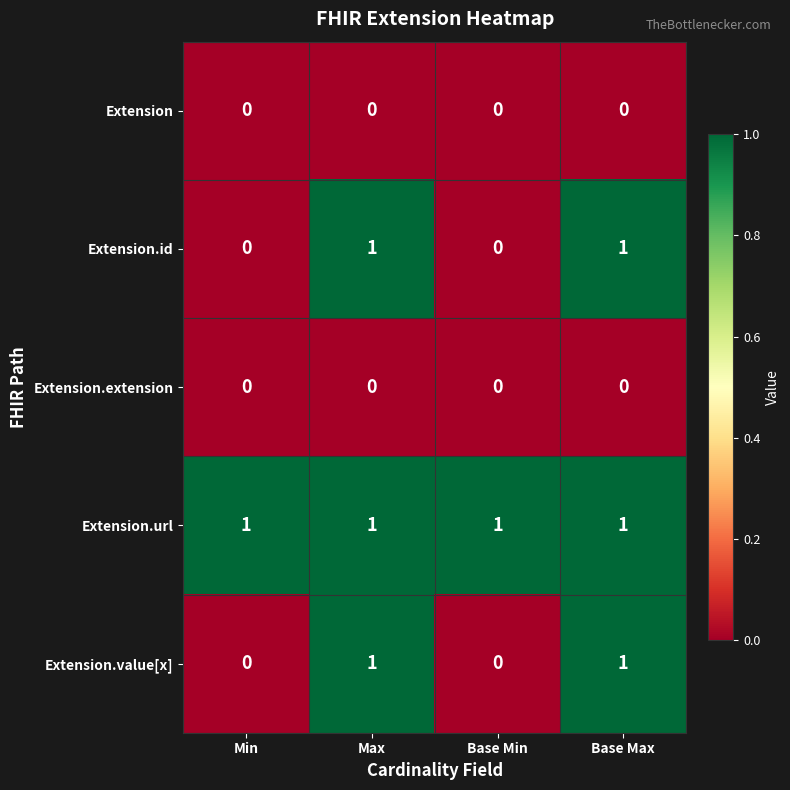

Is it true that Extension.extension equals 0 at Min?

True